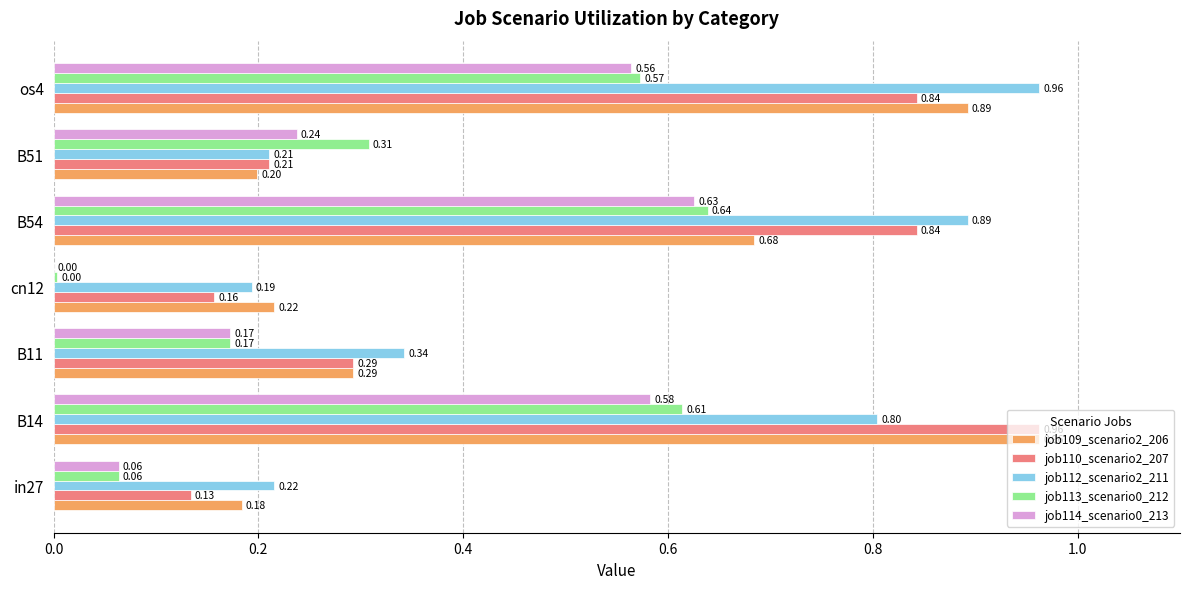

Which category has the highest value in the job113_scenario0_212 series?

B54